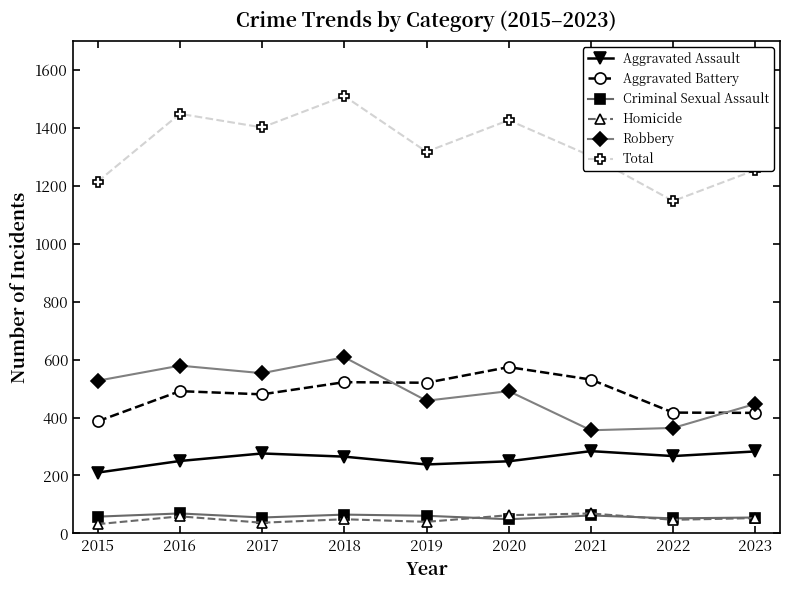

What is the lowest value of the Criminal Sexual Assault series?

49